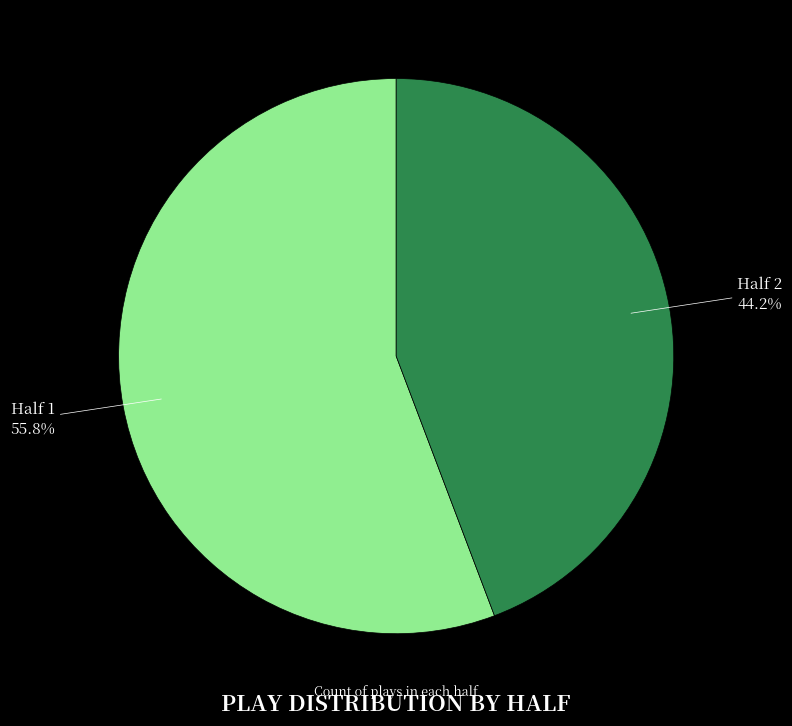

Is there a majority slice in this chart?

Yes